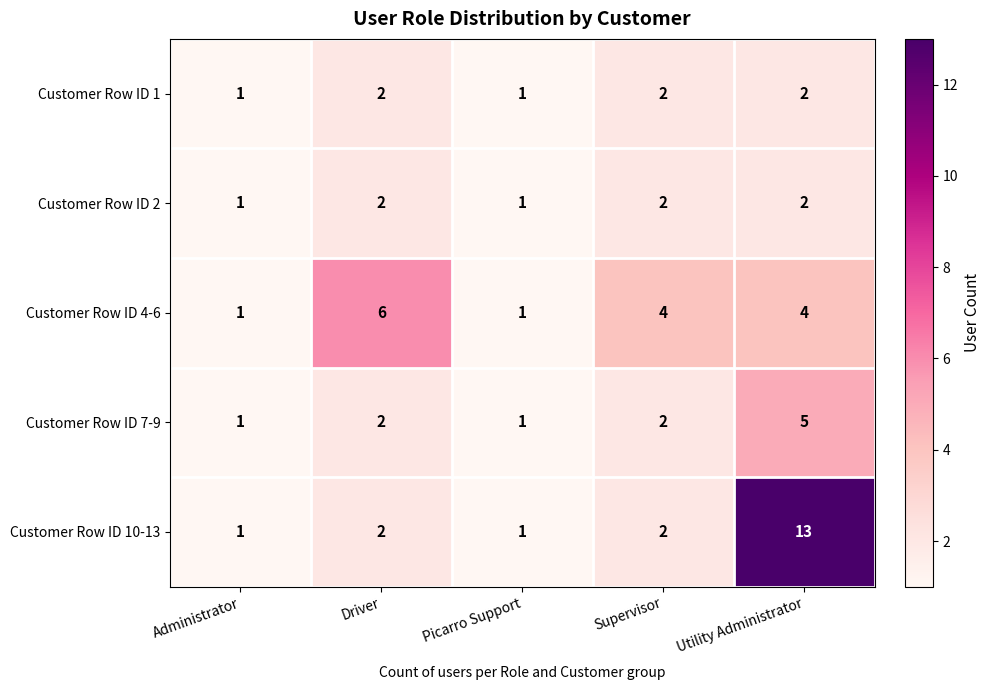

Reading left to right, extract all data points from this chart.

Customer Row ID 1: Administrator=1	Driver=2	Picarro Support=1	Supervisor=2	Utility Administrator=2
Customer Row ID 2: Administrator=1	Driver=2	Picarro Support=1	Supervisor=2	Utility Administrator=2
Customer Row ID 4-6: Administrator=1	Driver=6	Picarro Support=1	Supervisor=4	Utility Administrator=4
Customer Row ID 7-9: Administrator=1	Driver=2	Picarro Support=1	Supervisor=2	Utility Administrator=5
Customer Row ID 10-13: Administrator=1	Driver=2	Picarro Support=1	Supervisor=2	Utility Administrator=13